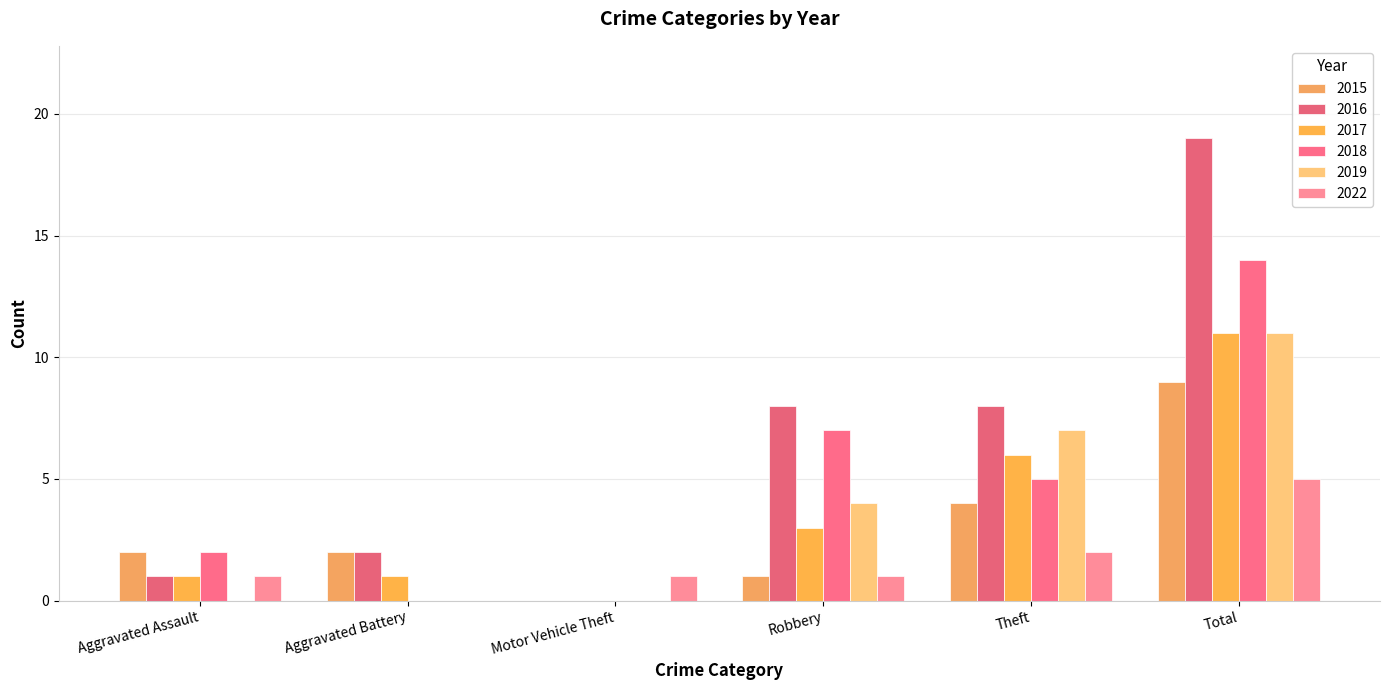

What is the total value across all series at Total?

69